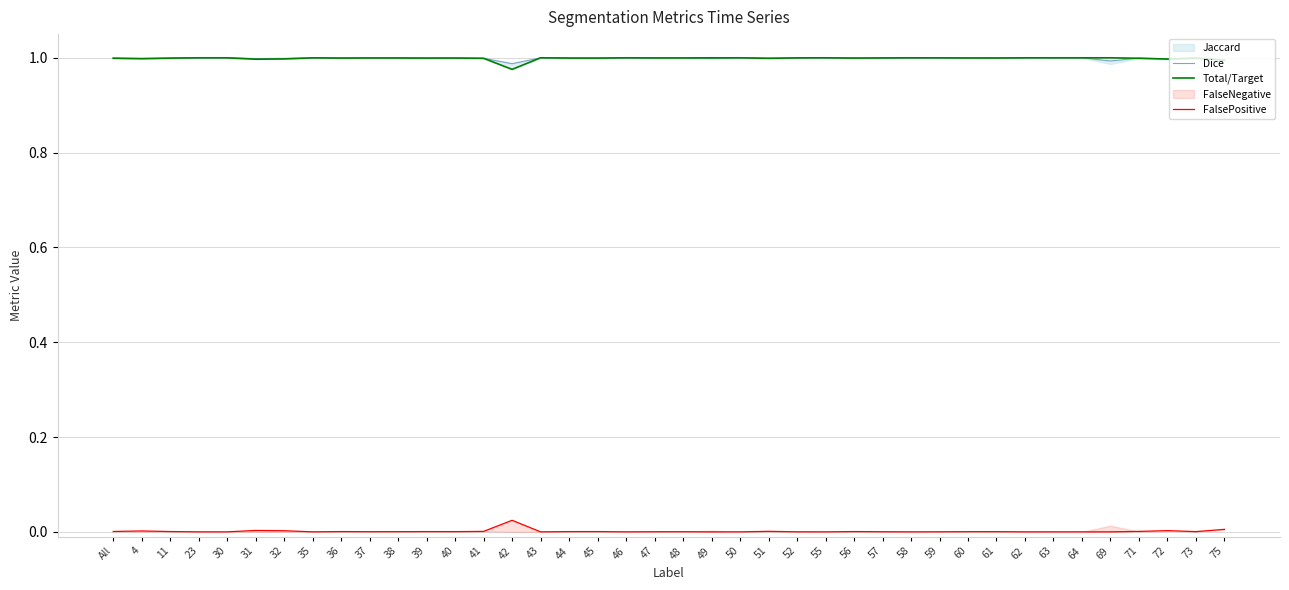

Does the chart have visible grid lines?

Yes